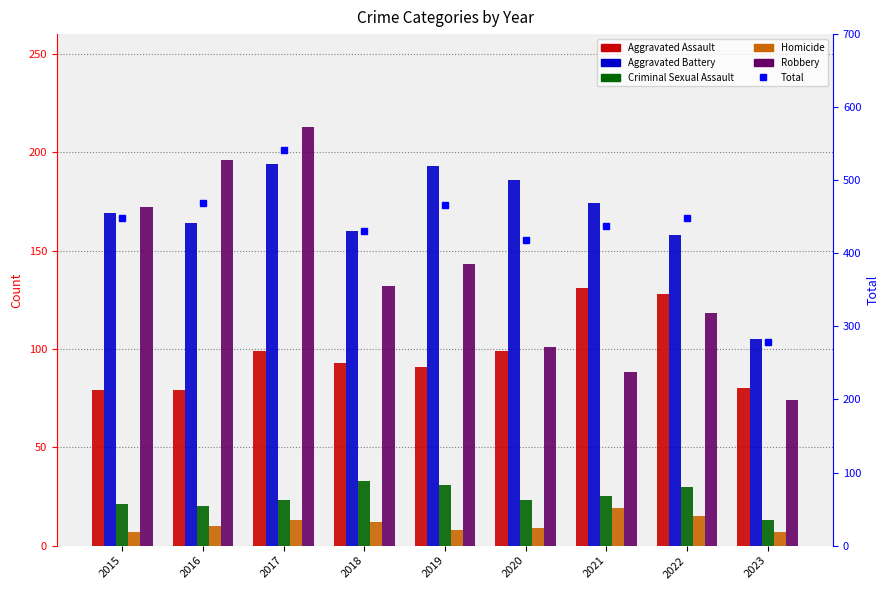

What is the maximum value for Homicide?

19